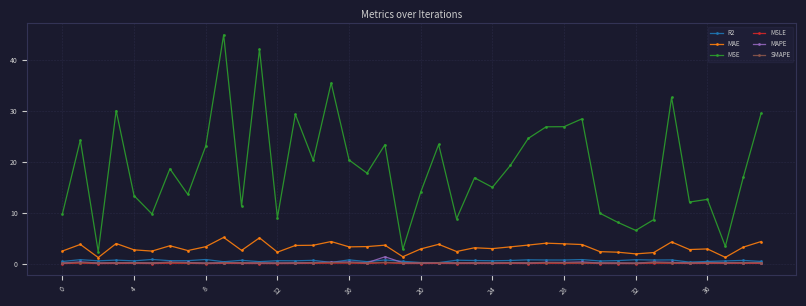

Count the SMAPE values in the range 0 to 1.

40